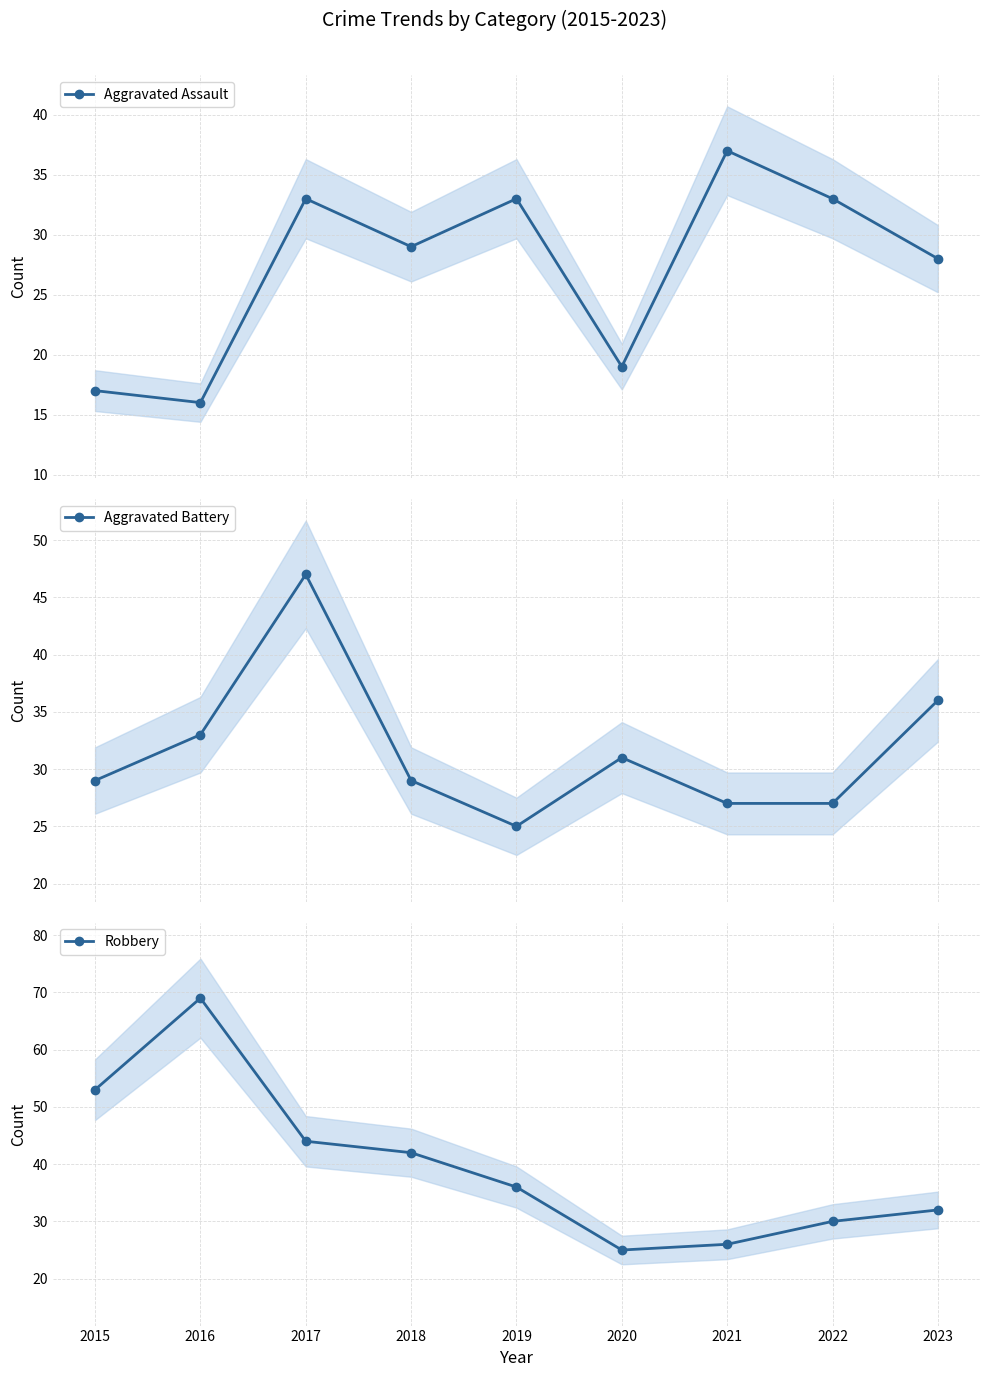

Is it true that Aggravated Battery equals 29 at 2018?

True